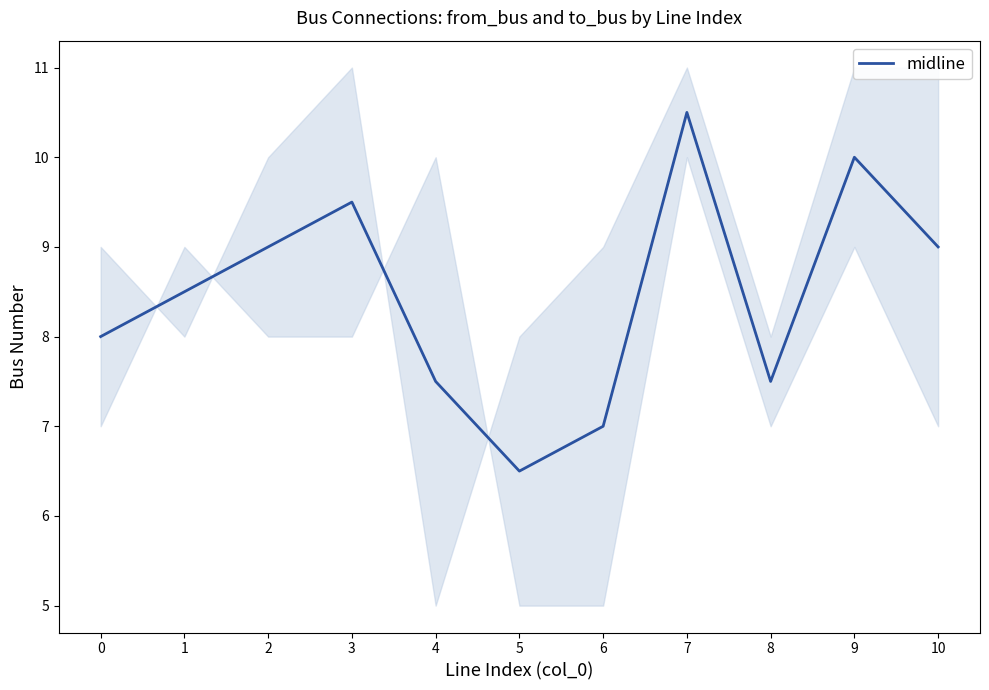

Reading right to left, what are all the values shown in this chart?

9.0	10.0	7.5	10.5	7.0	6.5	7.5	9.5	9.0	8.5	8.0